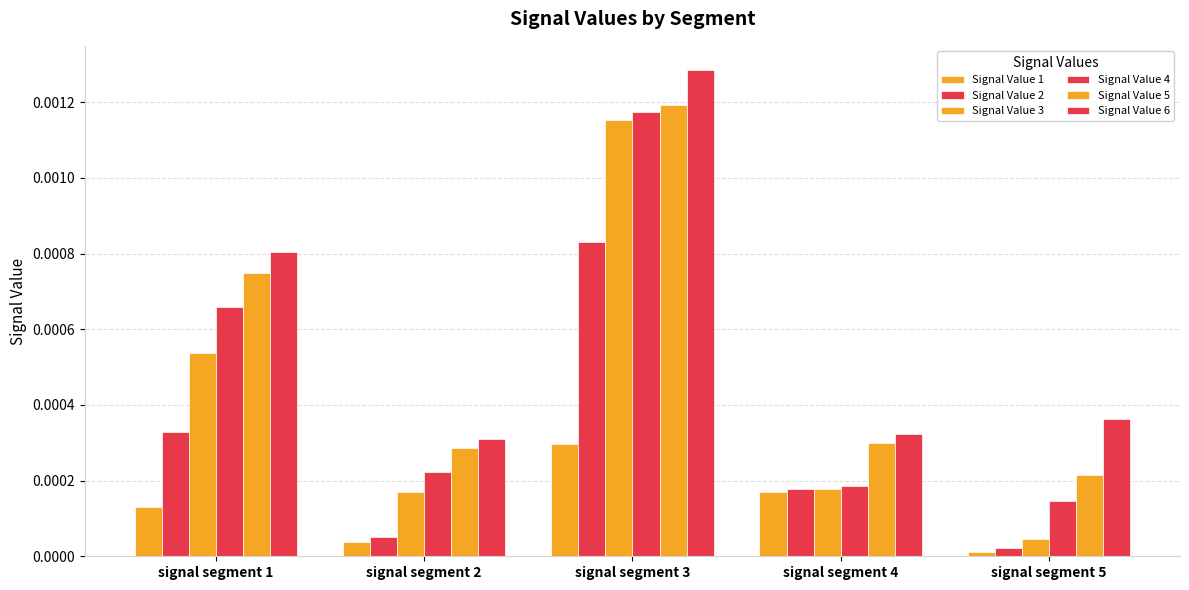

How many groups of bars are there?

5